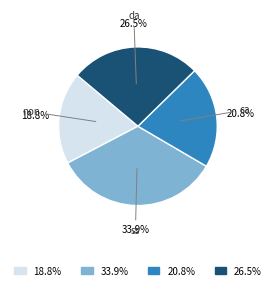

Count the number of slices in the pie.

4